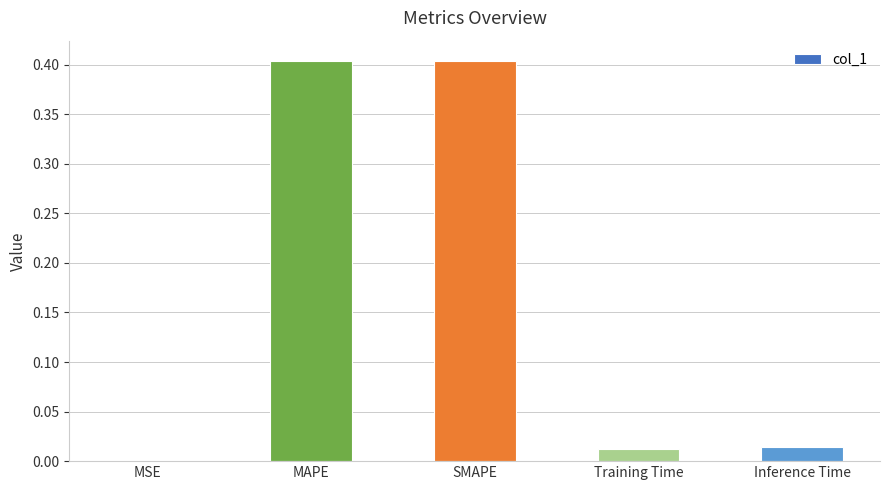

What is the maximum value shown in the chart?

0.4